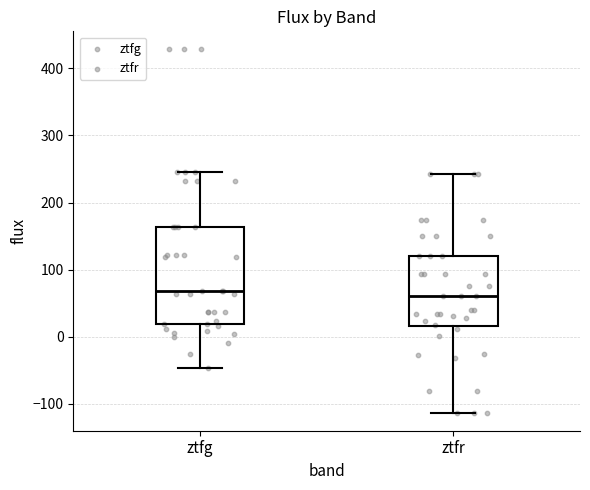

Comparing the boxes themselves (not the whiskers), which one is the tallest?

ztfg